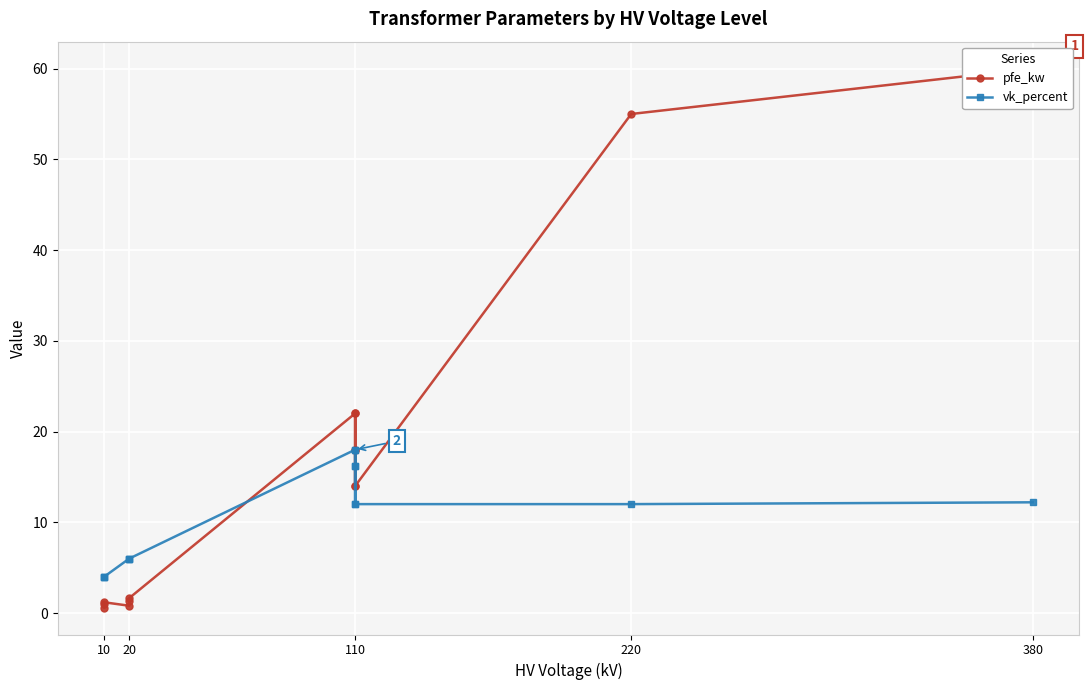

What is the total value across all series at 10?

4.6